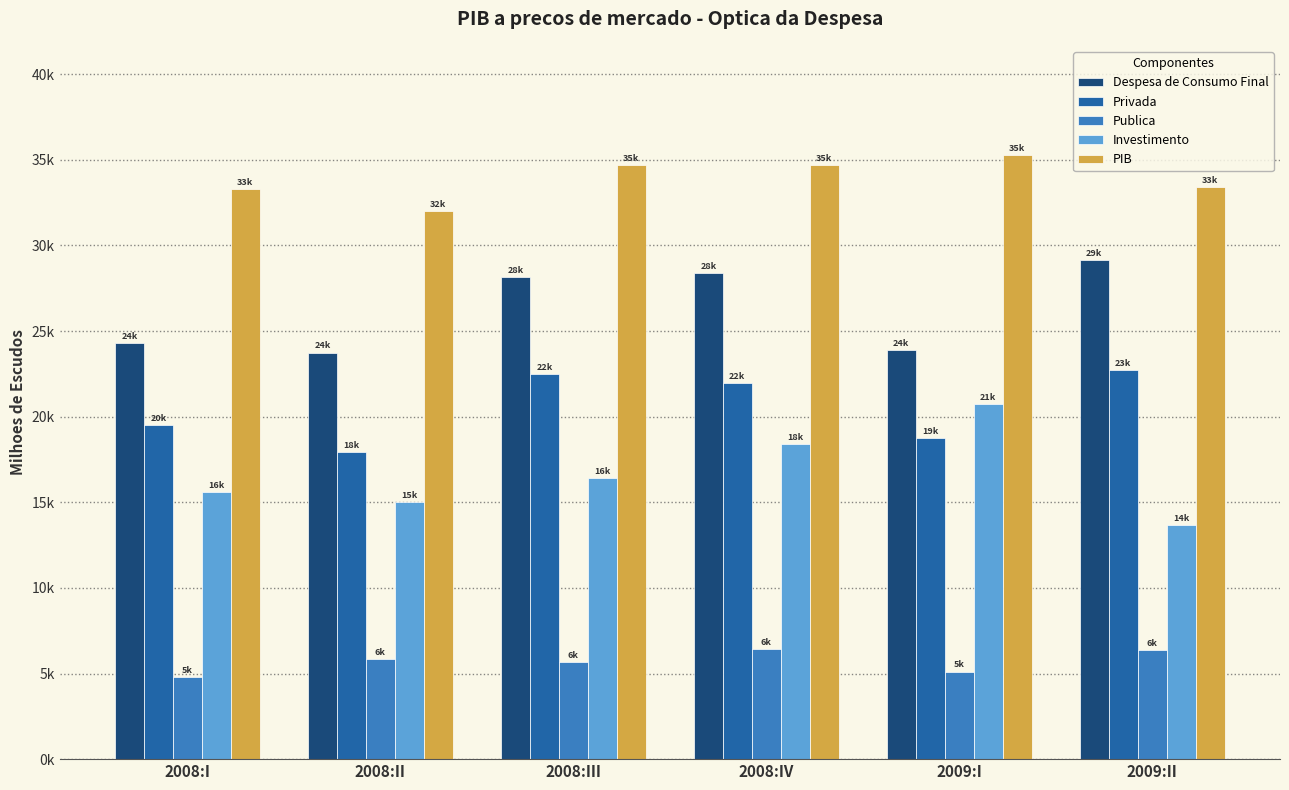

Does the chart contain any negative values?

No